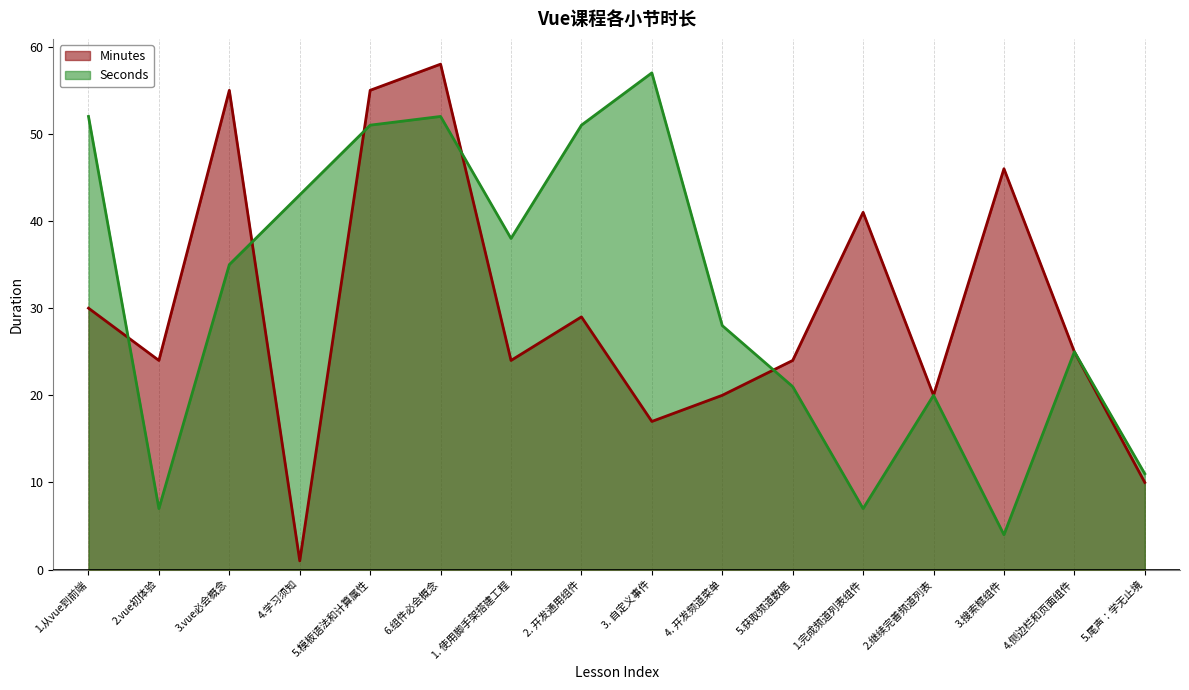

Rank the series at 2.vue初体验 from lowest to highest value.

Seconds, Minutes